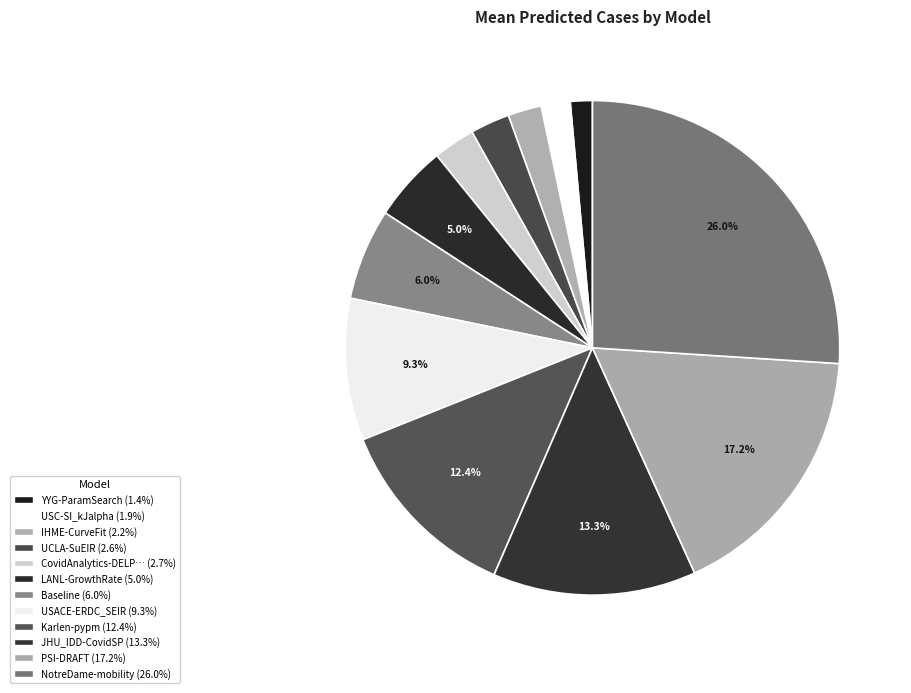

To the nearest percent, what is the difference between the largest and smallest slice percentages?

25%